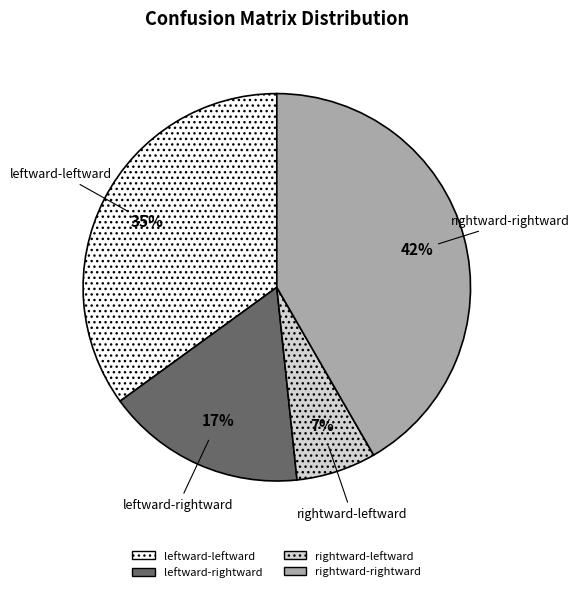

How many slices are in this pie chart?

4